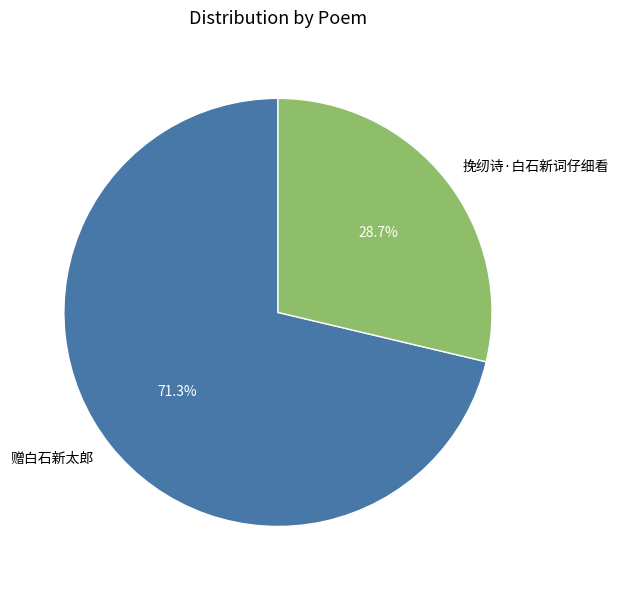

To the nearest percent, what is the combined percentage of 挽纫诗·白石新词仔细看 and 赠白石新太郎?

100%